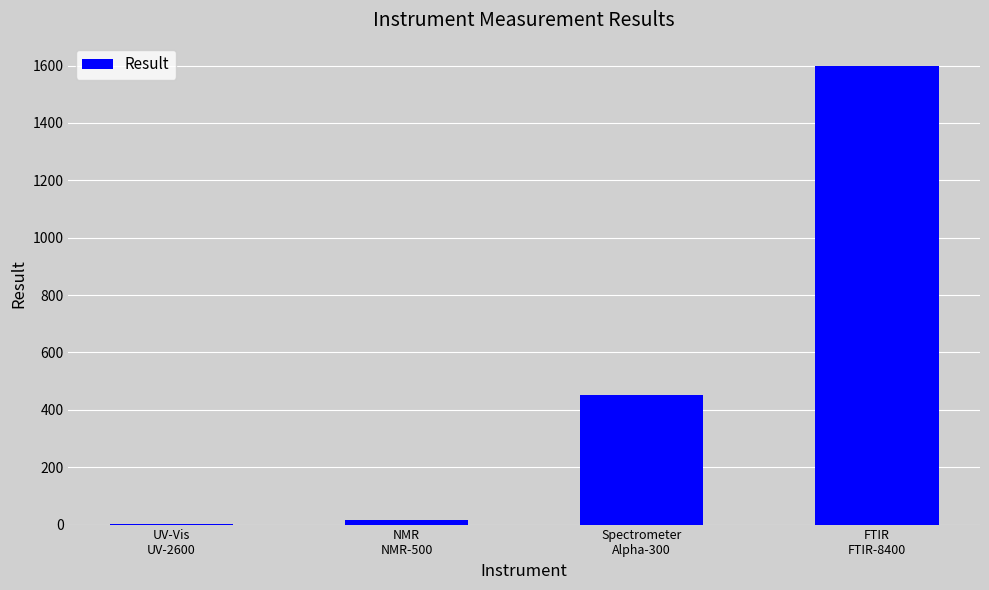

What is the sum of all values?

2066.2